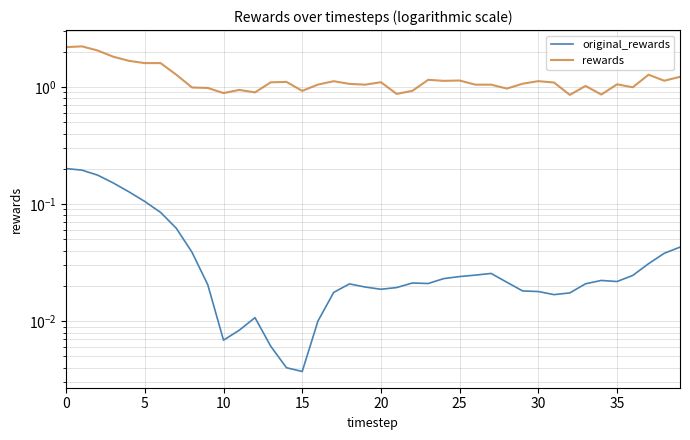

The original_rewards series shows 0.0 at 25. True or false?

False